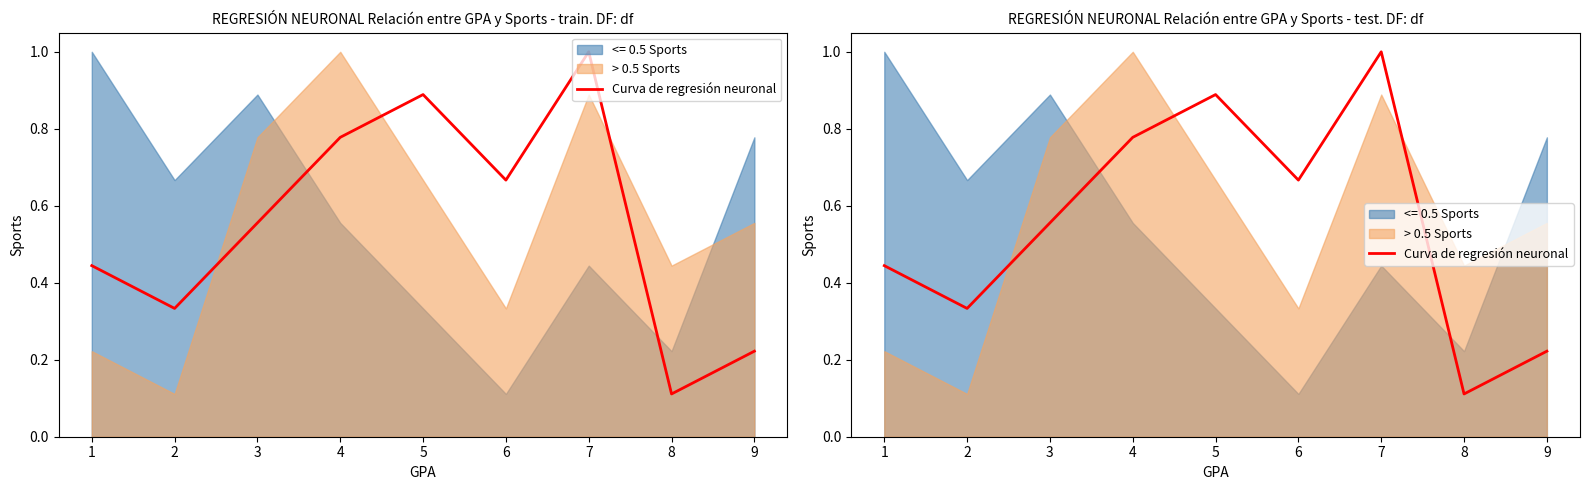

What is the greatest value displayed?

1.0